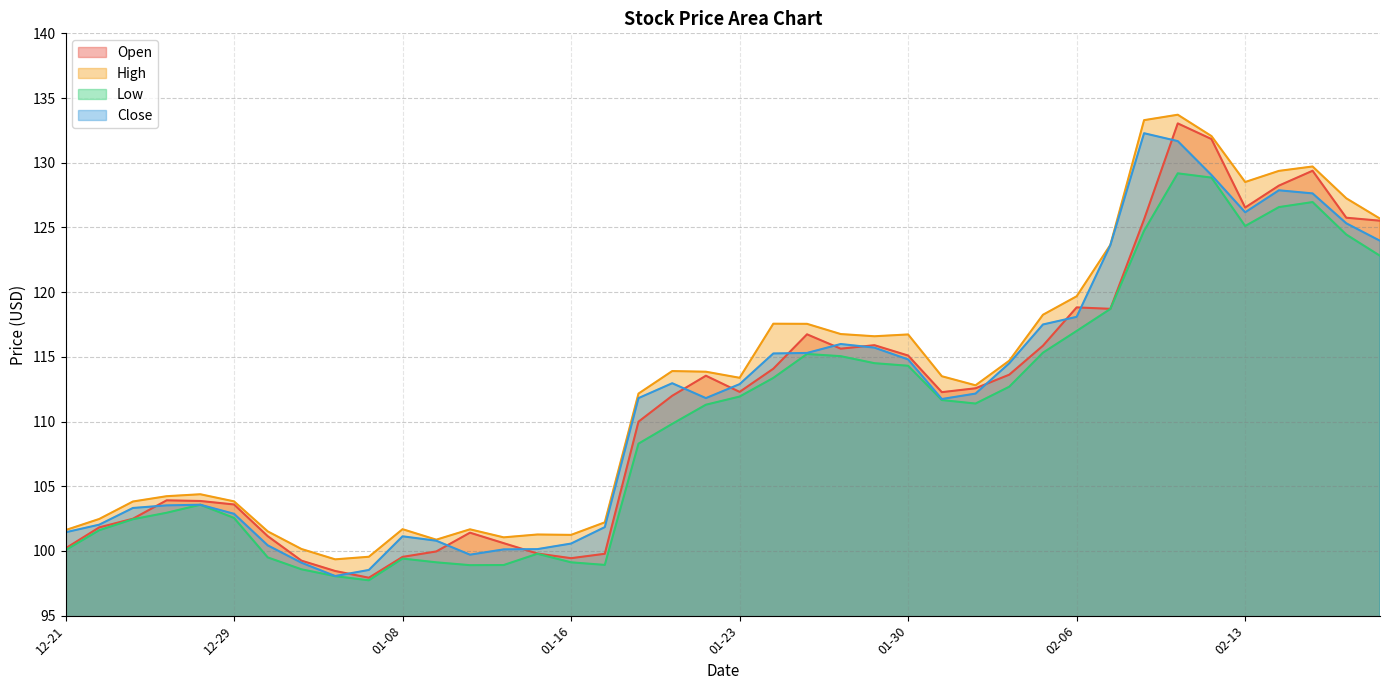

What is the smallest value displayed?

97.7